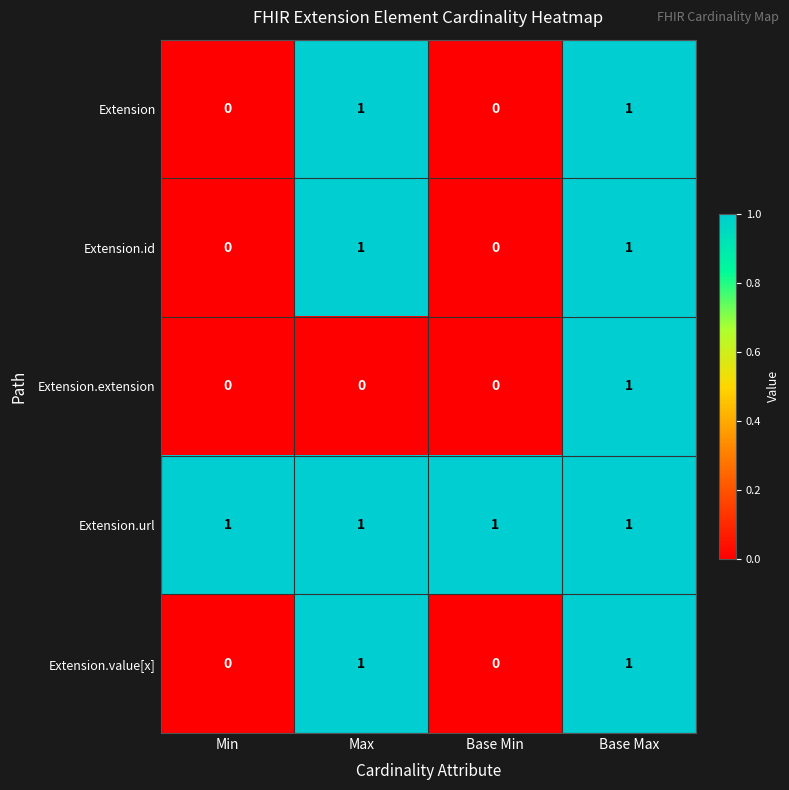

At which label does Extension.extension reach its peak?

Base Max